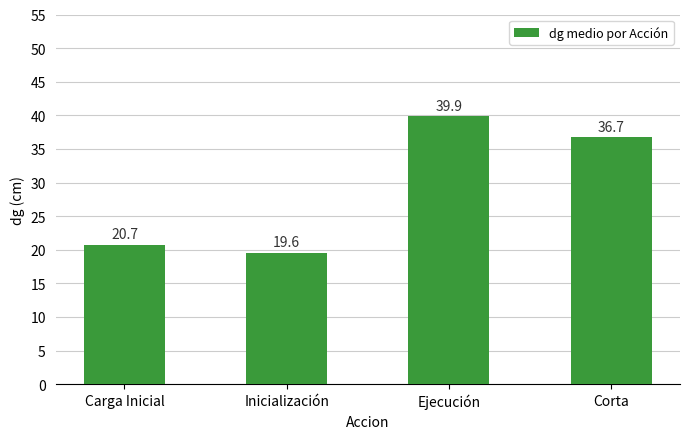

Which label corresponds to the smallest value in the chart?

Inicialización